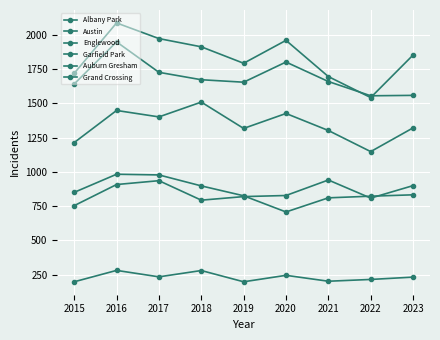

How many lines are shown in the chart?

6